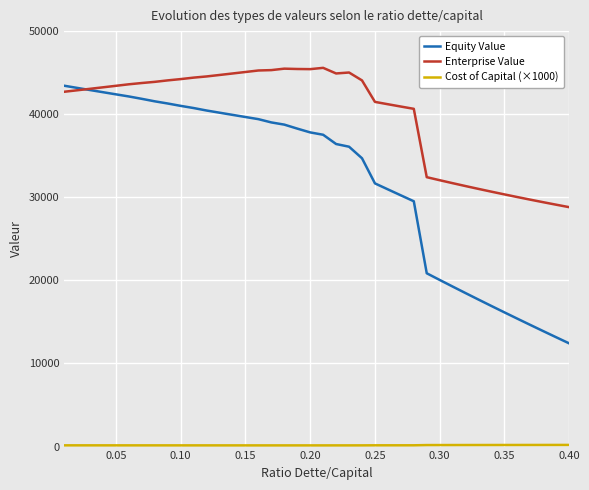

What is the maximum value shown in the chart?

45578.3